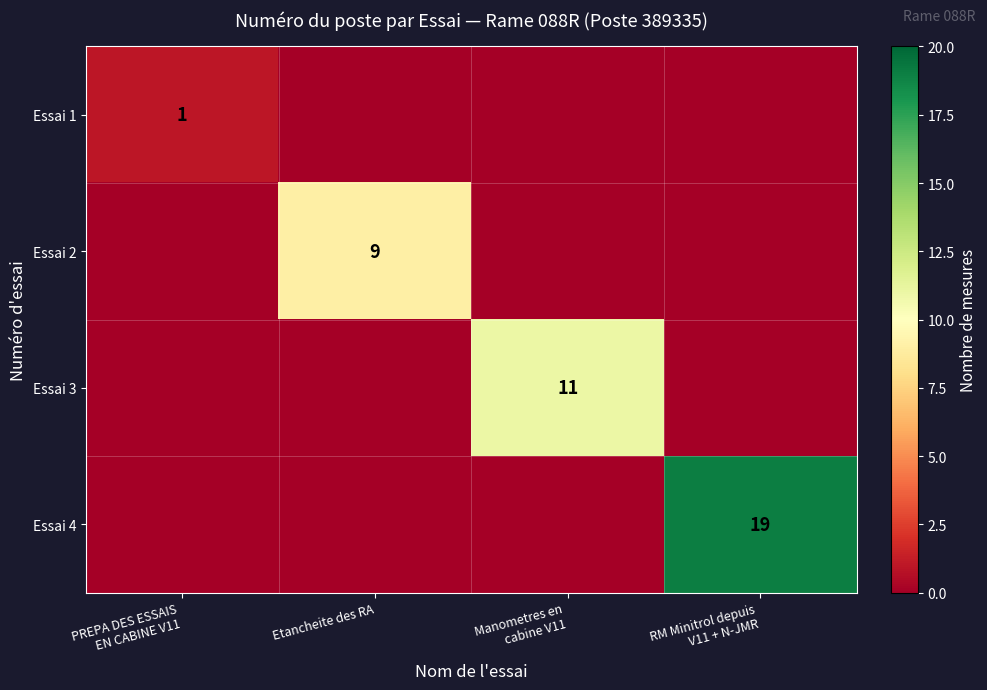

Is it true that Essai 2 equals 12 at Etancheite des RA?

False